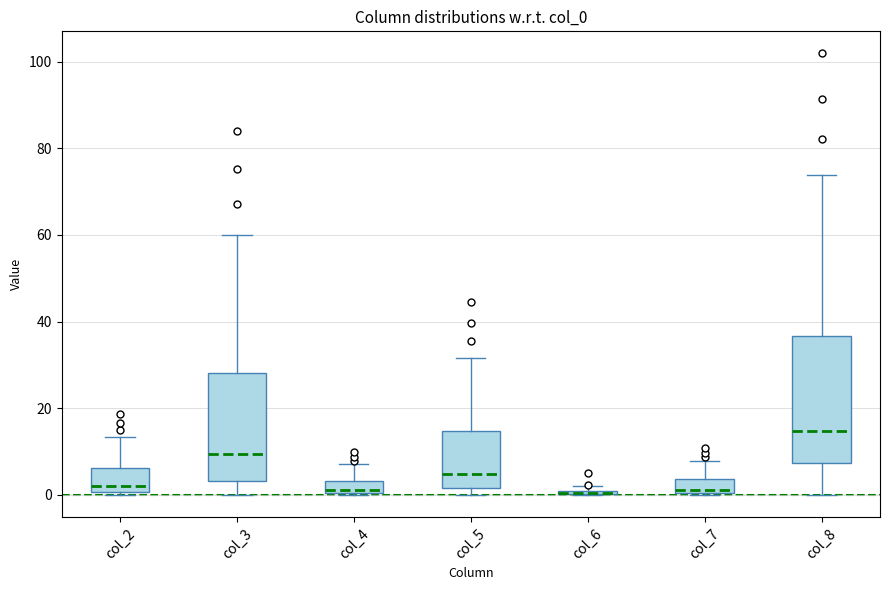

Which box is the tallest, from its lower edge to its upper edge?

col_8